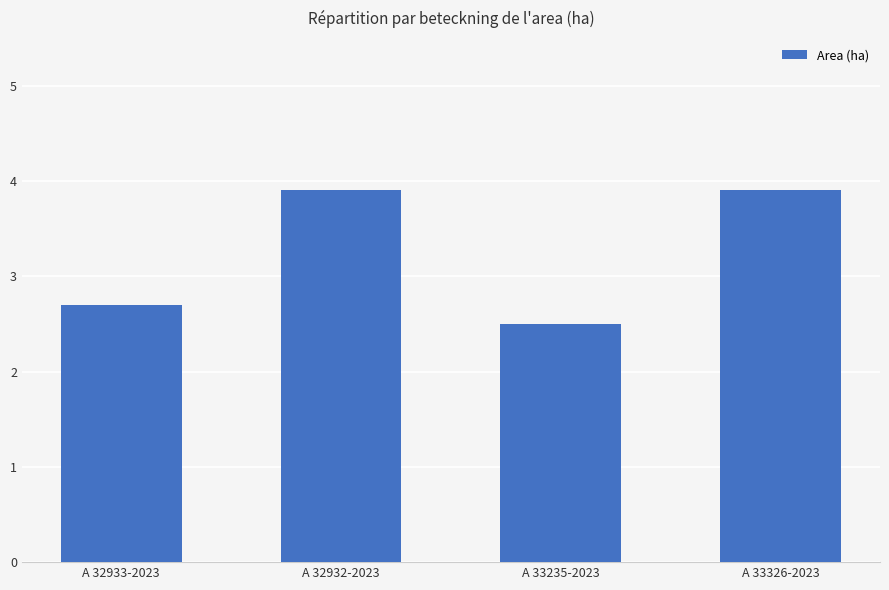

Reading left to right, list all the values displayed in this chart.

2.7	3.9	2.5	3.9